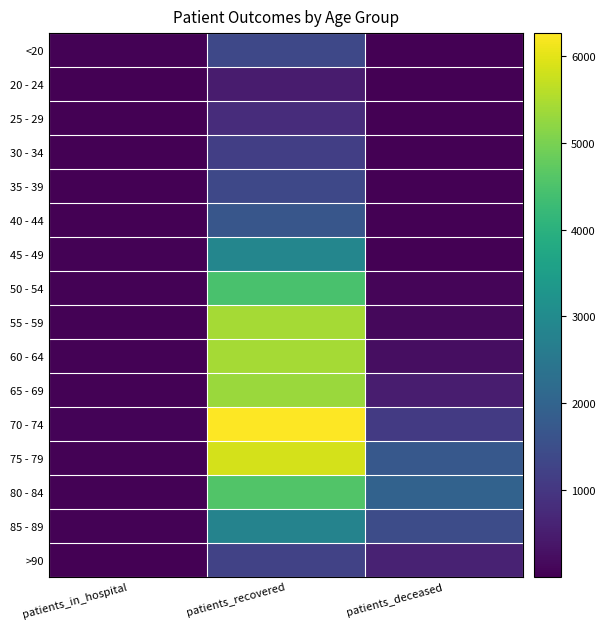

Reading left to right, extract all data points from this chart.

<20: patients_in_hospital=30	patients_recovered=1368	patients_deceased=6
20 - 24: patients_in_hospital=5	patients_recovered=485	patients_deceased=3
25 - 29: patients_in_hospital=16	patients_recovered=791	patients_deceased=2
30 - 34: patients_in_hospital=13	patients_recovered=1170	patients_deceased=10
35 - 39: patients_in_hospital=16	patients_recovered=1353	patients_deceased=10
40 - 44: patients_in_hospital=23	patients_recovered=1689	patients_deceased=12
45 - 49: patients_in_hospital=29	patients_recovered=2867	patients_deceased=25
50 - 54: patients_in_hospital=30	patients_recovered=4456	patients_deceased=77
55 - 59: patients_in_hospital=41	patients_recovered=5422	patients_deceased=130
60 - 64: patients_in_hospital=46	patients_recovered=5420	patients_deceased=243
65 - 69: patients_in_hospital=38	patients_recovered=5320	patients_deceased=505
70 - 74: patients_in_hospital=52	patients_recovered=6265	patients_deceased=1063
75 - 79: patients_in_hospital=50	patients_recovered=5869	patients_deceased=1731
80 - 84: patients_in_hospital=42	patients_recovered=4559	patients_deceased=1972
85 - 89: patients_in_hospital=35	patients_recovered=2794	patients_deceased=1446
>90: patients_in_hospital=17	patients_recovered=1227	patients_deceased=609